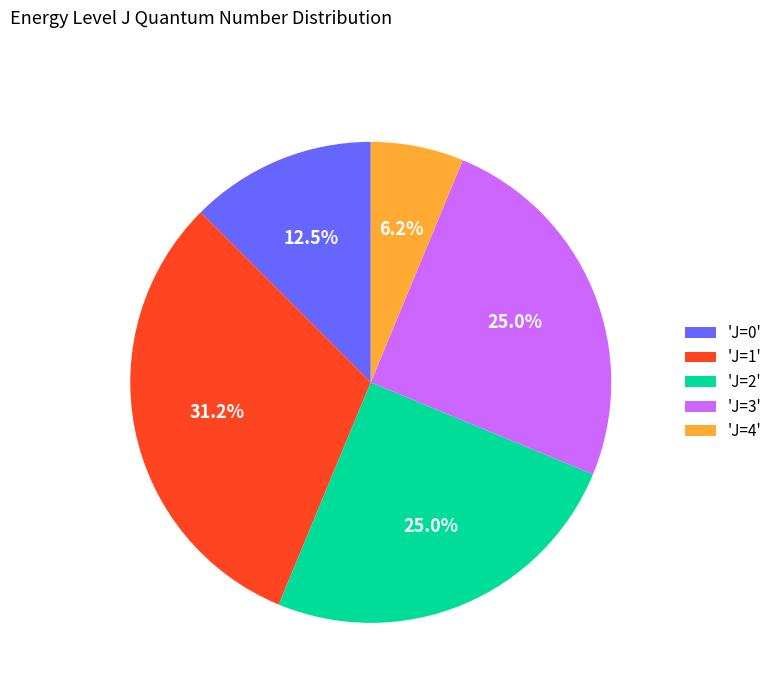

Count the number of slices in the pie.

5